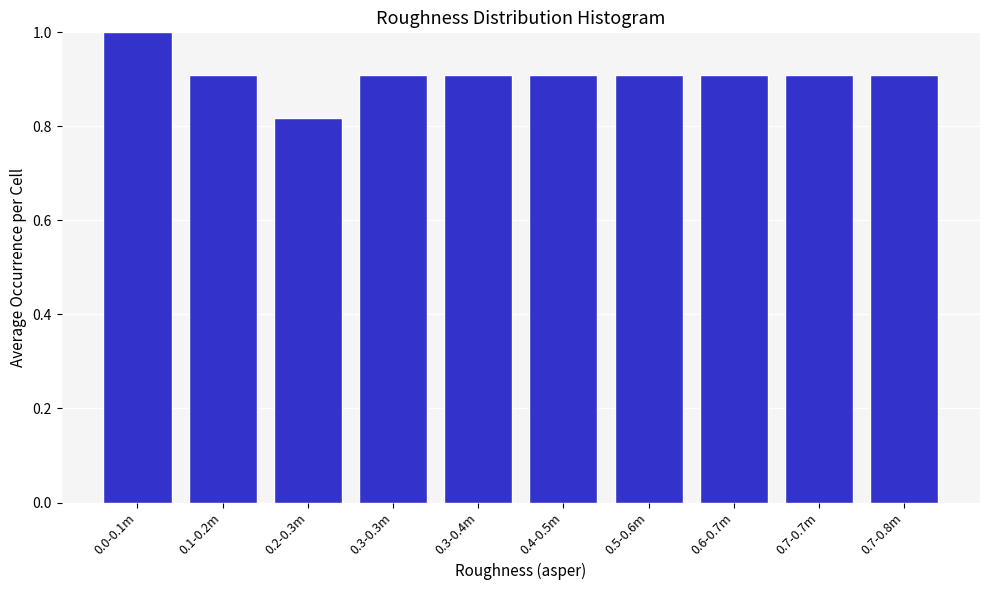

True or false: the data shows 1.5 at 0.0-0.1m.

False